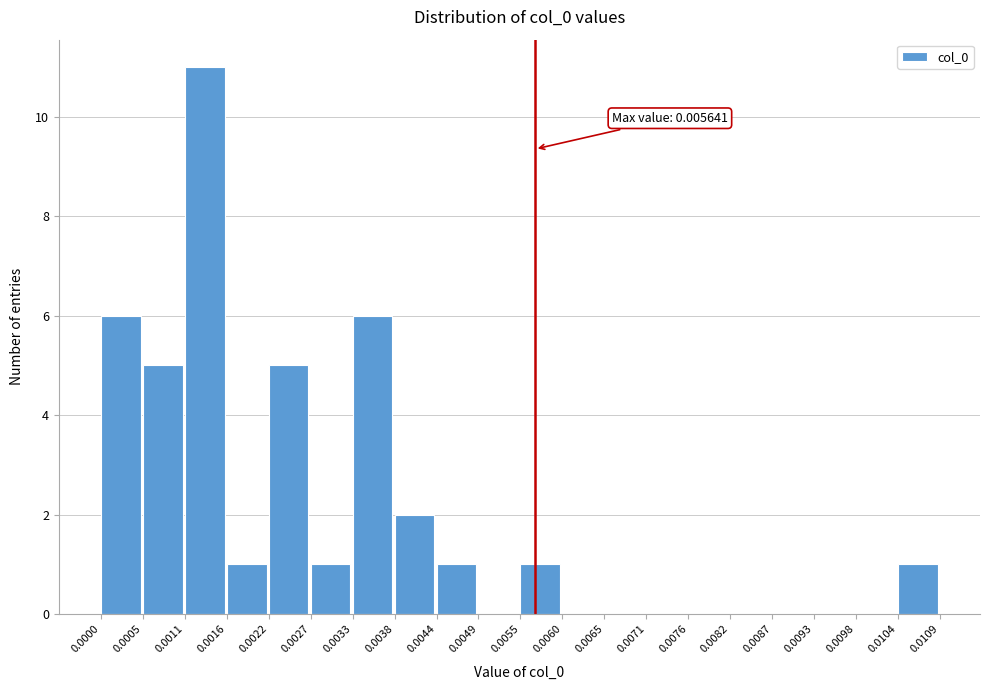

Over which range of the x-axis is the bar tallest?

0.0011 to 0.0016